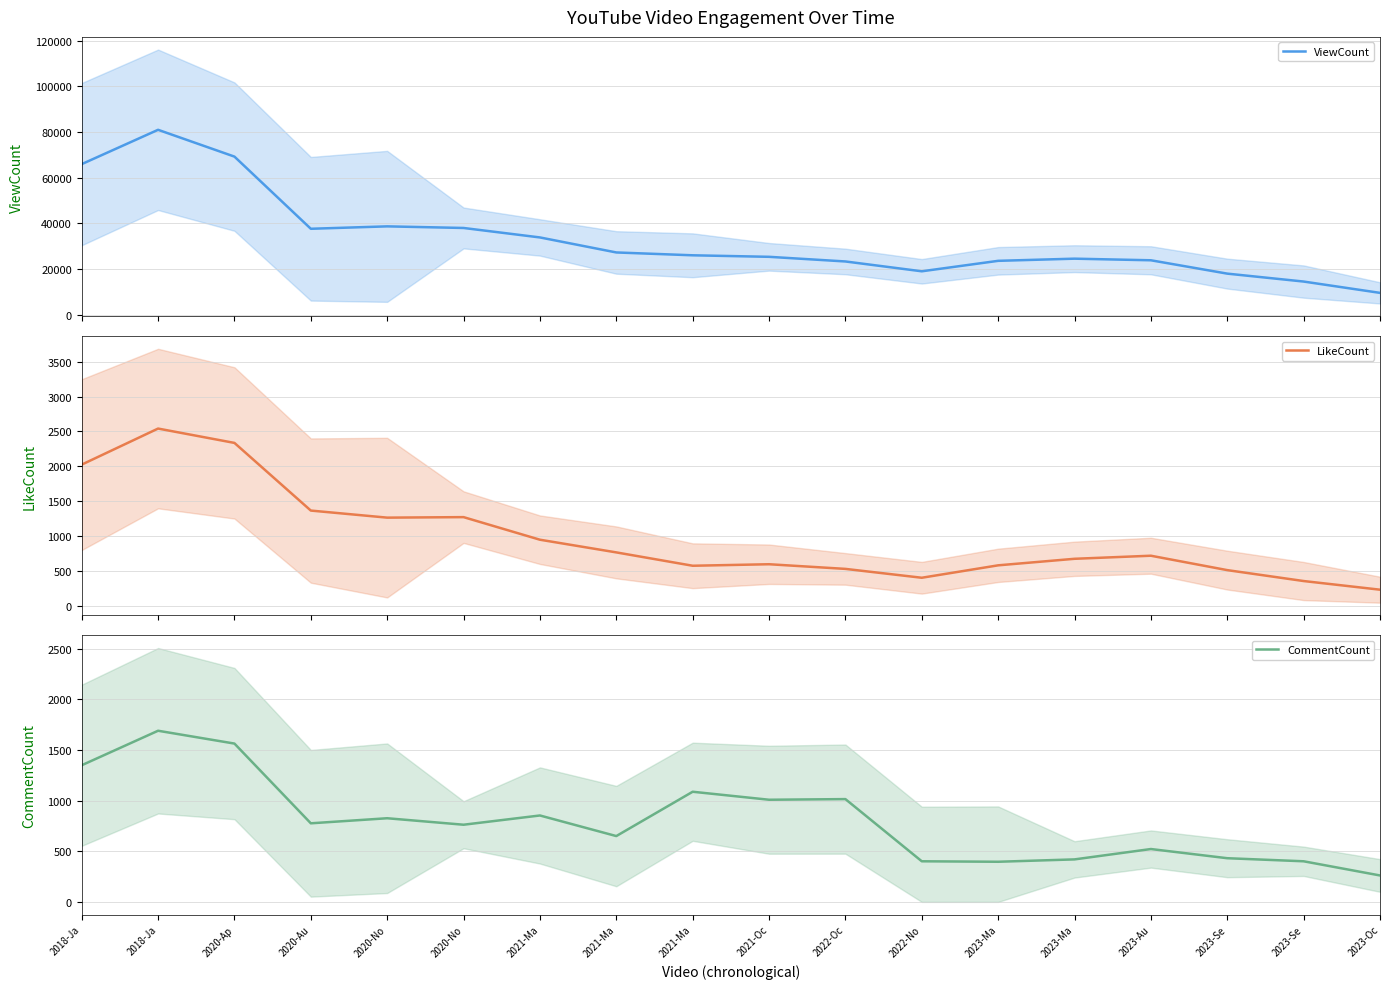

Reading left to right, list all the values displayed in this chart.

ViewCount: 65992.7	81019.0	69282.0	37687.3	38743.7	38038.0	33894.3	27320.3	26074.7	25409.0	23374.3	19071.0	23650.7	24598.3	23893.3	18048.3	14581.0	9623.0
LikeCount: 2024.7	2541.3	2335.7	1366.3	1265.0	1272.3	948.7	767.0	575.7	597.3	530.7	403.7	581.7	675.3	719.3	513.0	356.7	232.7
CommentCount: 1349.3	1690.0	1563.3	776.0	826.0	762.0	853.3	650.0	1087.7	1008.7	1015.0	401.0	396.3	419.7	522.0	431.3	401.0	261.0